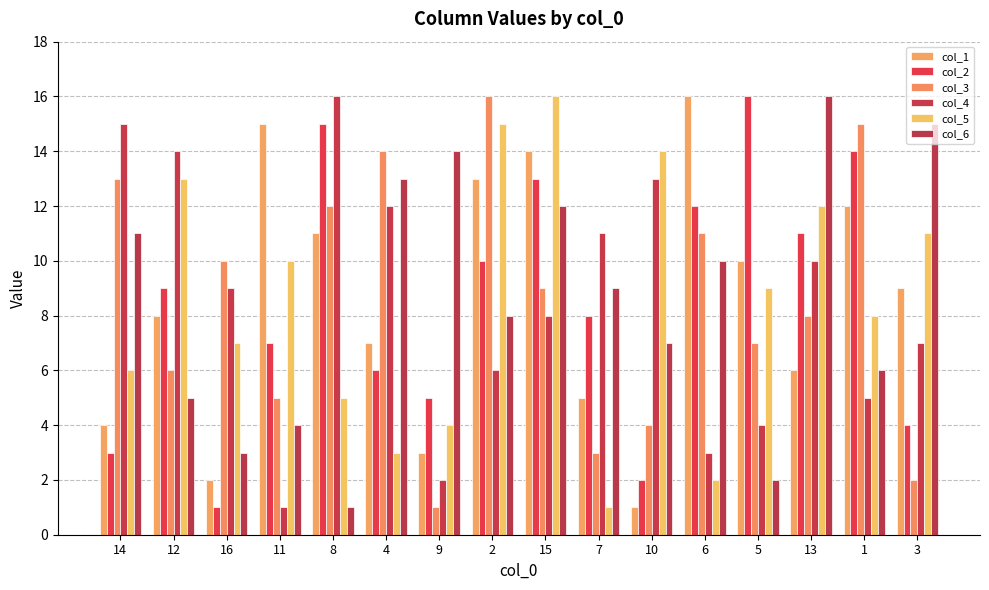

How many data points in col_5 are less than 9?

8